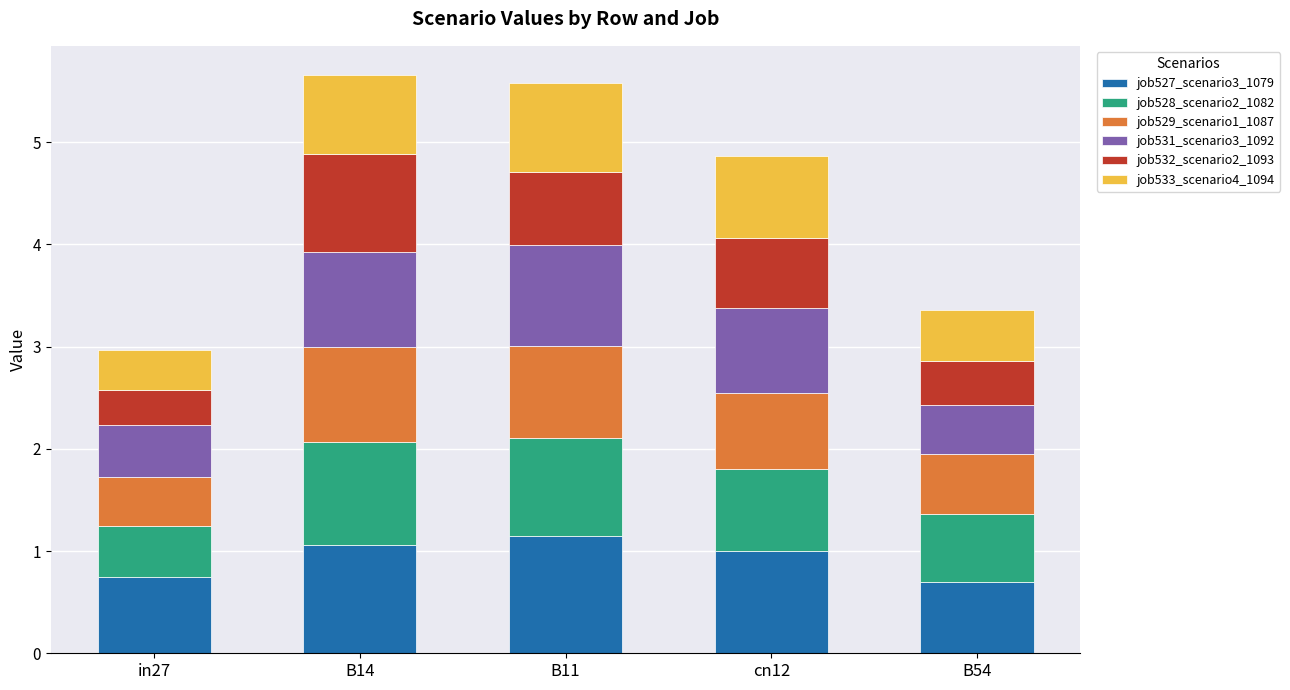

What is the highest value of the job527_scenario3_1079 series?

1.2